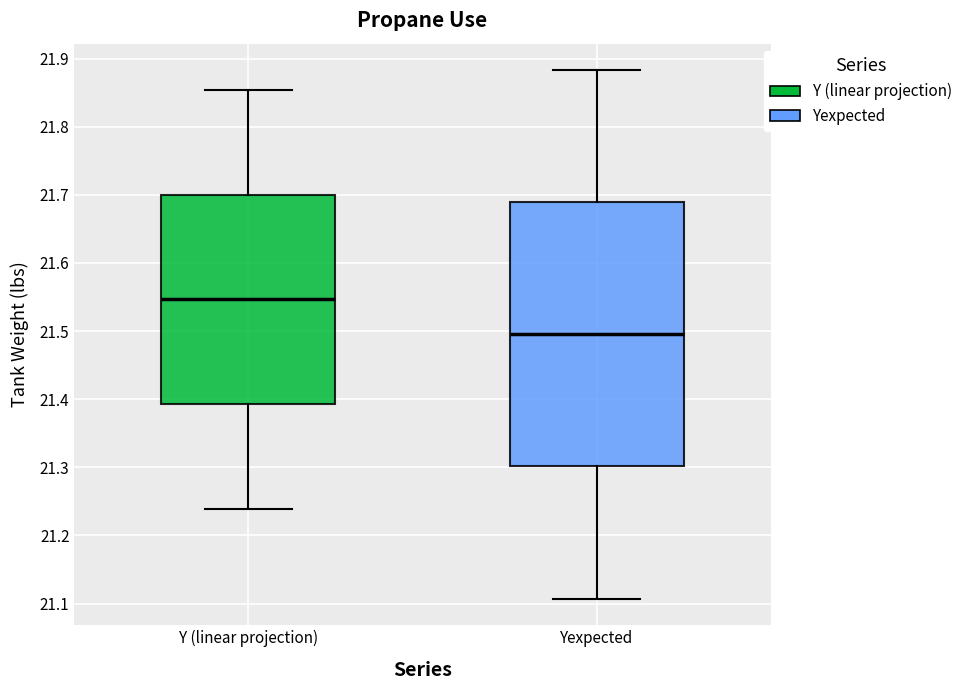

Reading left to right, transcribe this box plot: for each box, give where its median line is, the range the box spans, and where its two whiskers end, as read against the y-axis. The values are not printed on the chart, so give them approximately, as read against the axis.

Y (linear projection): median 21.55, box 21.39 to 21.70, whiskers 21.24 to 21.85
Yexpected: median 21.50, box 21.30 to 21.69, whiskers 21.11 to 21.88